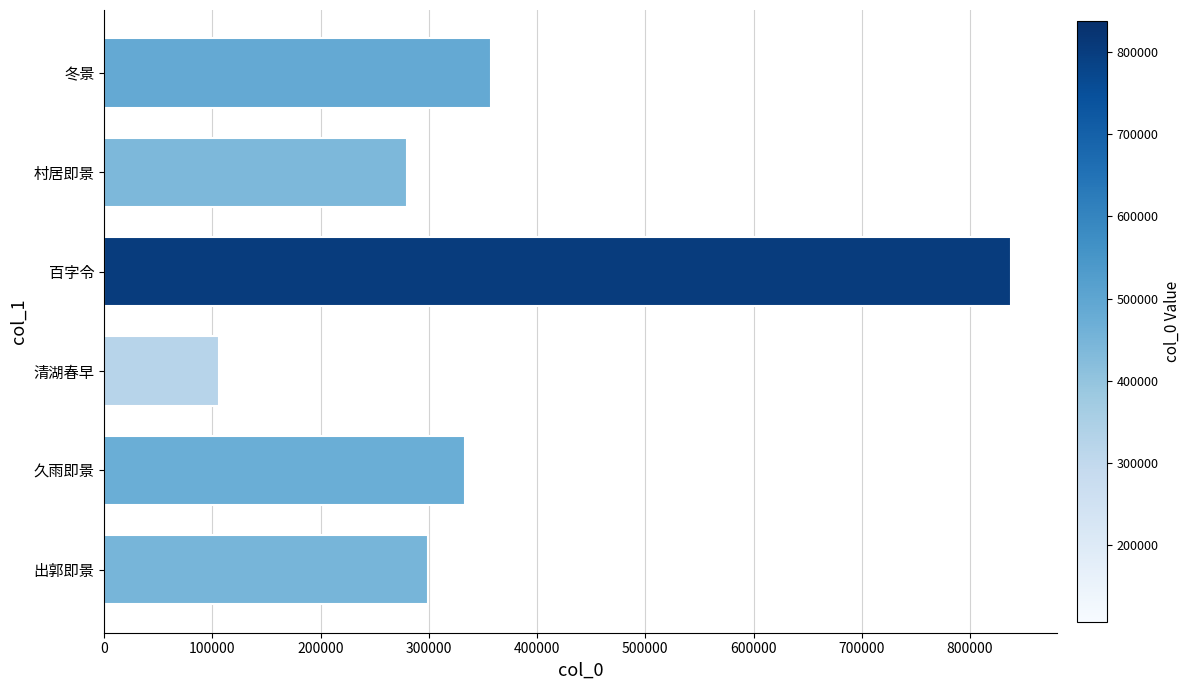

Rank the categories by value from highest to lowest.

百字令, 冬景, 久雨即景, 出郭即景, 村居即景, 清湖春早